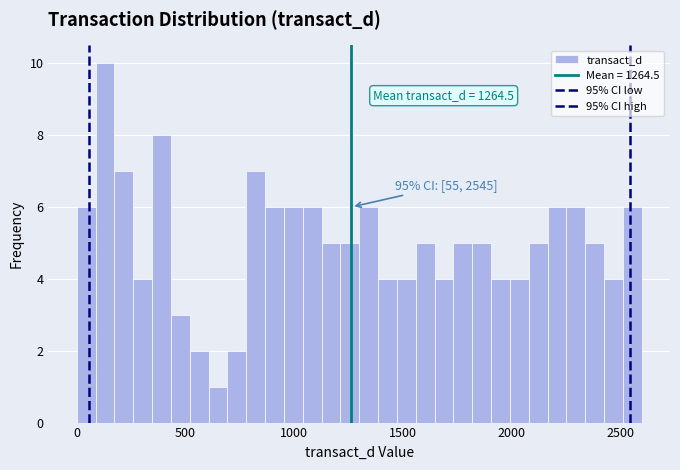

Read against the x-axis, roughly where is the centre of the tallest bar?

150